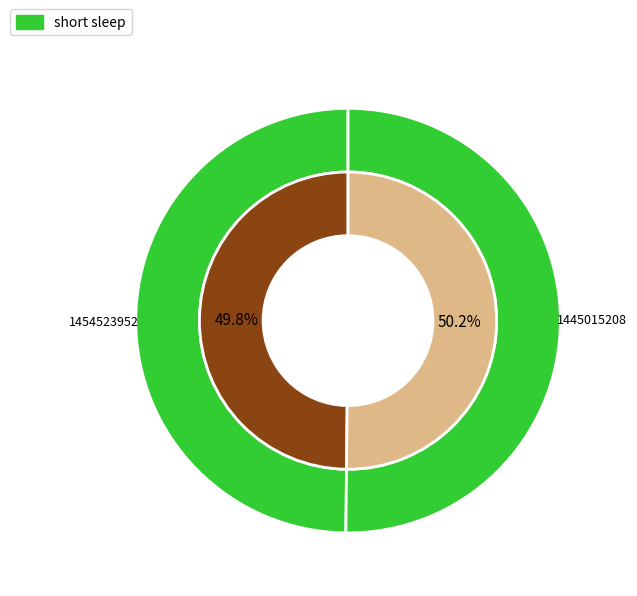

Does 1454523952 represent more than half of the total?

Yes